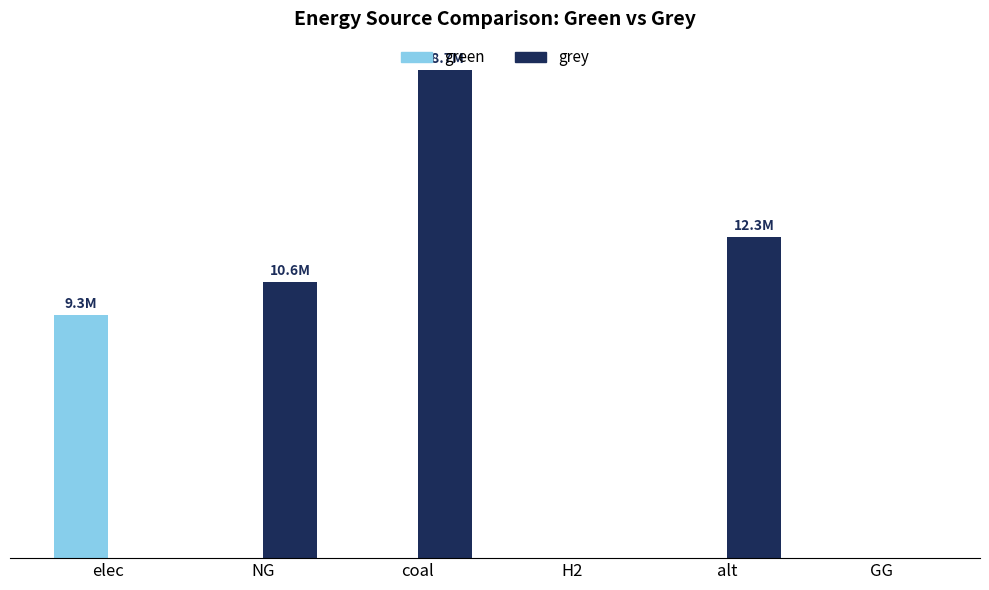

Which category has the lowest value in the grey series?

elec